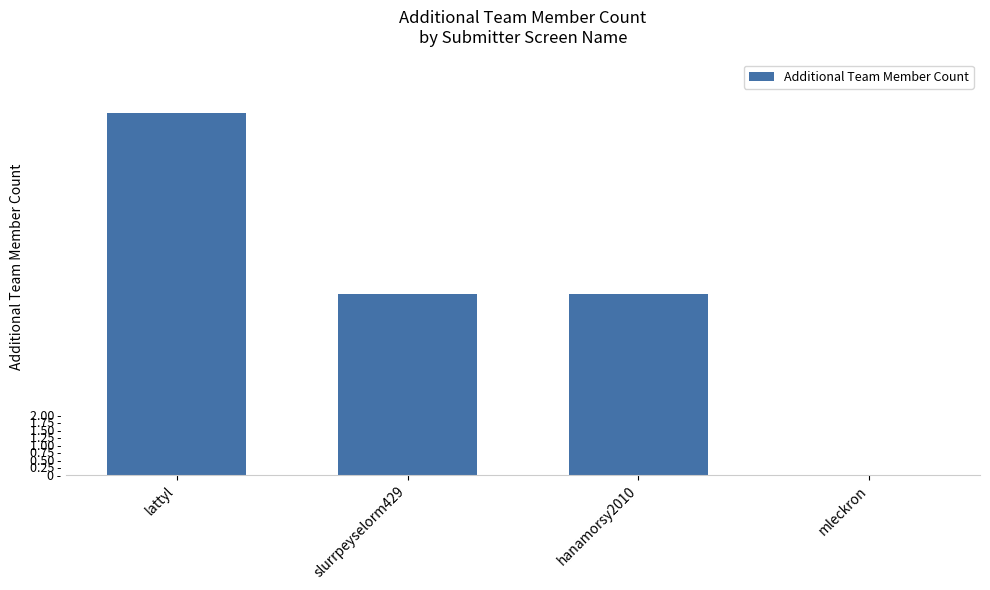

Which label corresponds to the largest value in the chart?

lattyl